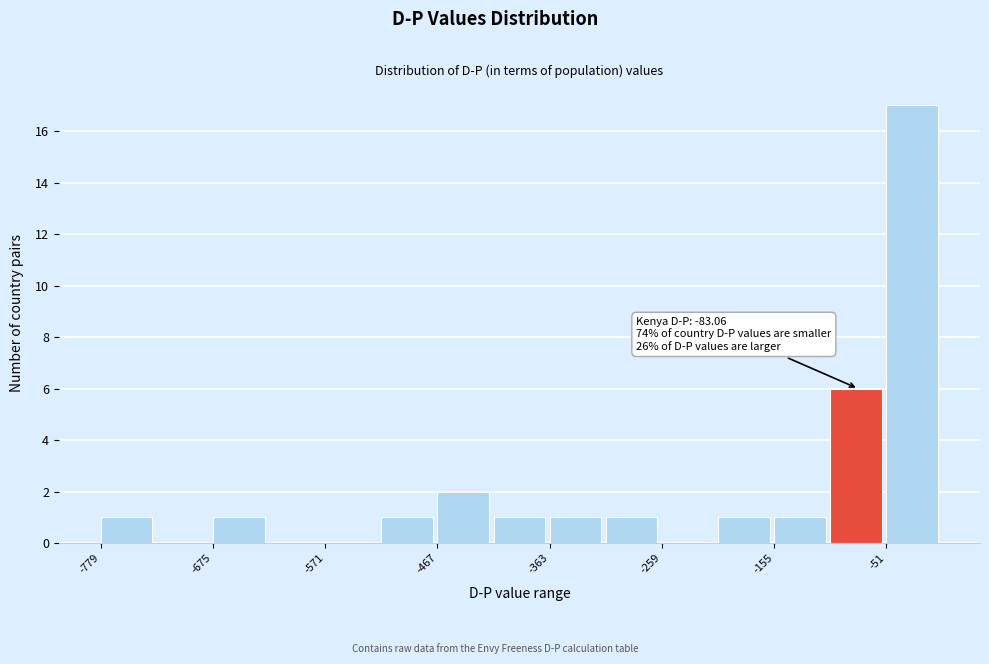

Read against the x-axis, roughly where is the centre of the tallest bar?

-20